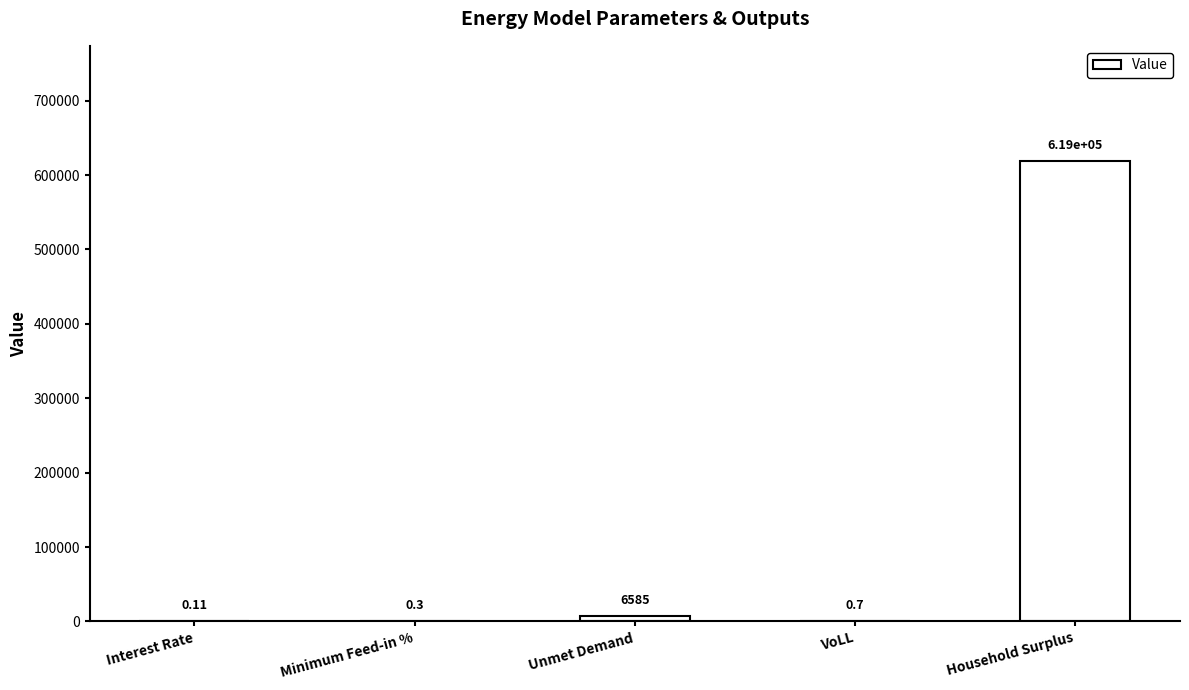

At which category does the chart reach its peak across all series?

Household Surplus